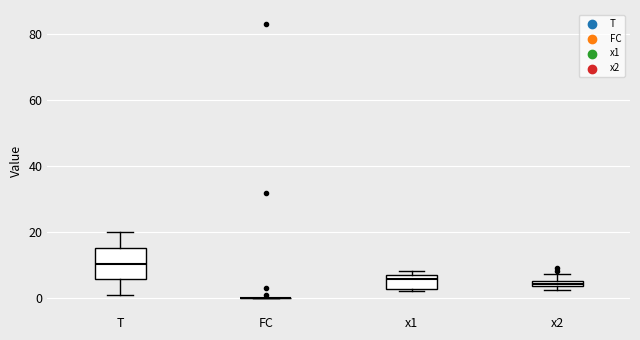

Comparing the boxes themselves (not the whiskers), which one is the tallest?

T